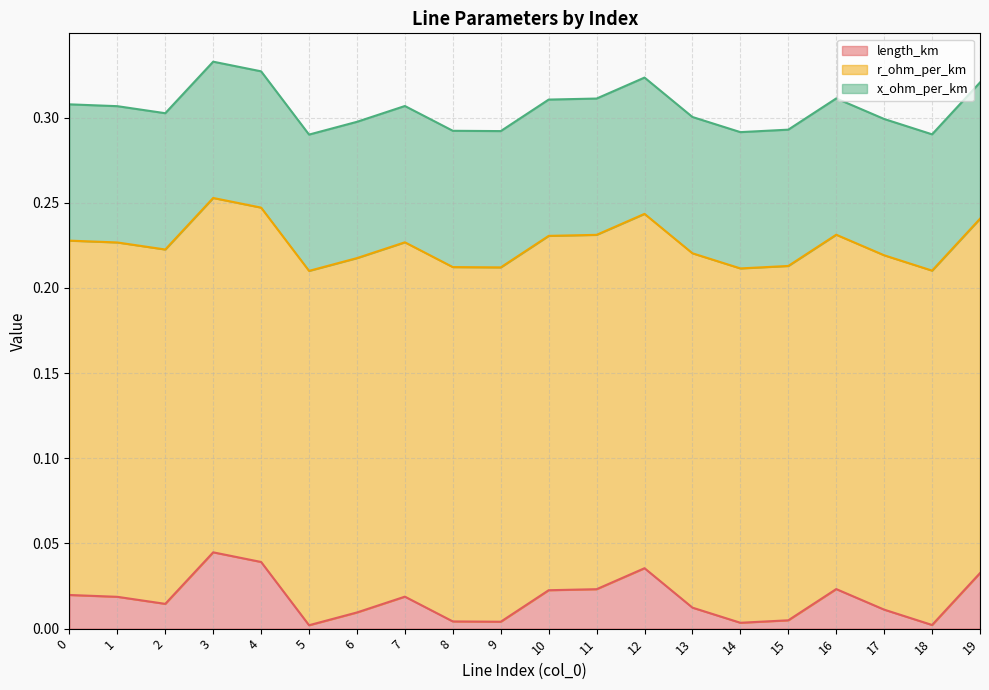

Does the chart have visible grid lines?

Yes